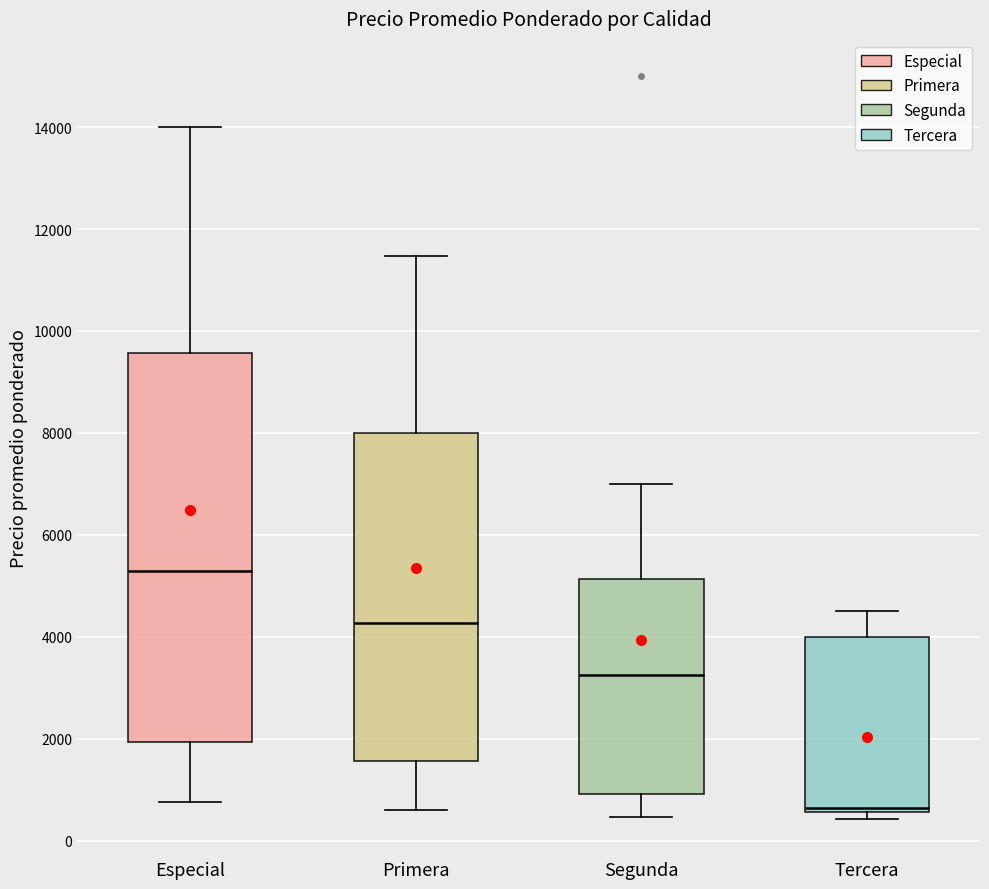

Reading left to right, read every box against the y-axis: the position of its median line, the range the box covers, and the ends of its whiskers. The values are not printed on the chart, so give them approximately, as read against the axis.

Especial: median 5200, box 2000 to 9600, whiskers 800 to 14000
Primera: median 4200, box 1600 to 8000, whiskers 600 to 11400
Segunda: median 3200, box 1000 to 5200, whiskers 400 to 7000
Tercera: median 600 (just above the box's lower edge), box 600 to 4000, whiskers 400 to 4600